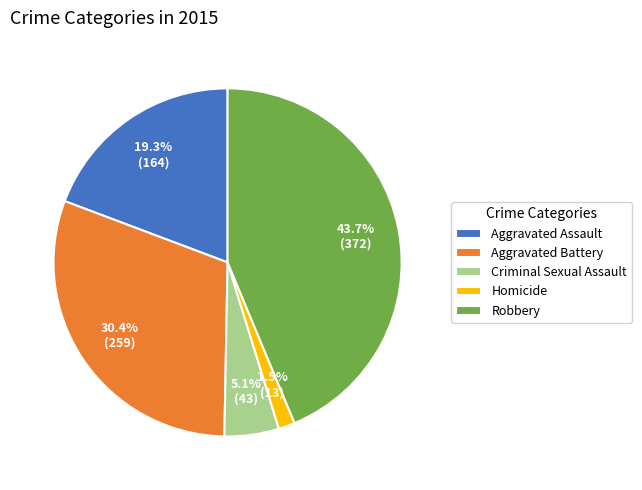

Which category has the biggest portion of the pie?

Robbery